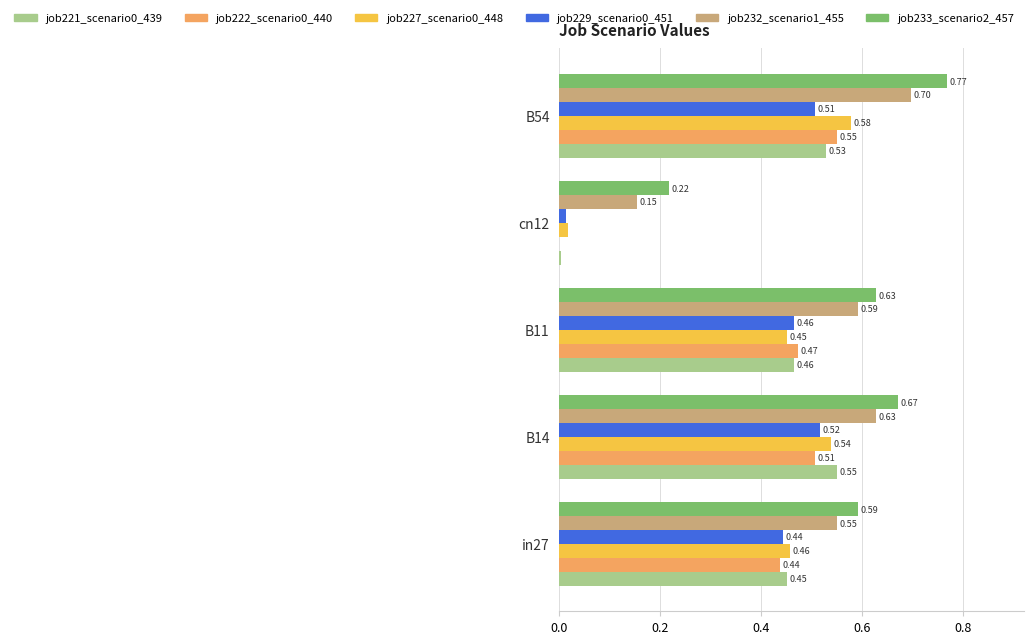

Between B11 and B54, which series saw the biggest shift?

job233_scenario2_457